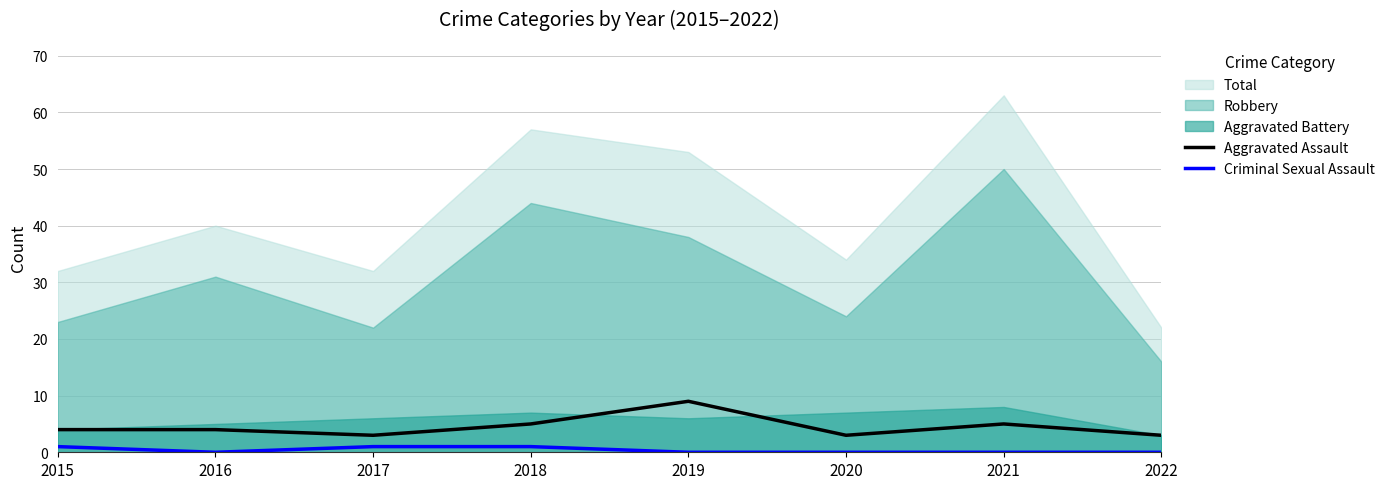

True or false: Criminal Sexual Assault has a value of 0 at 2021.

True